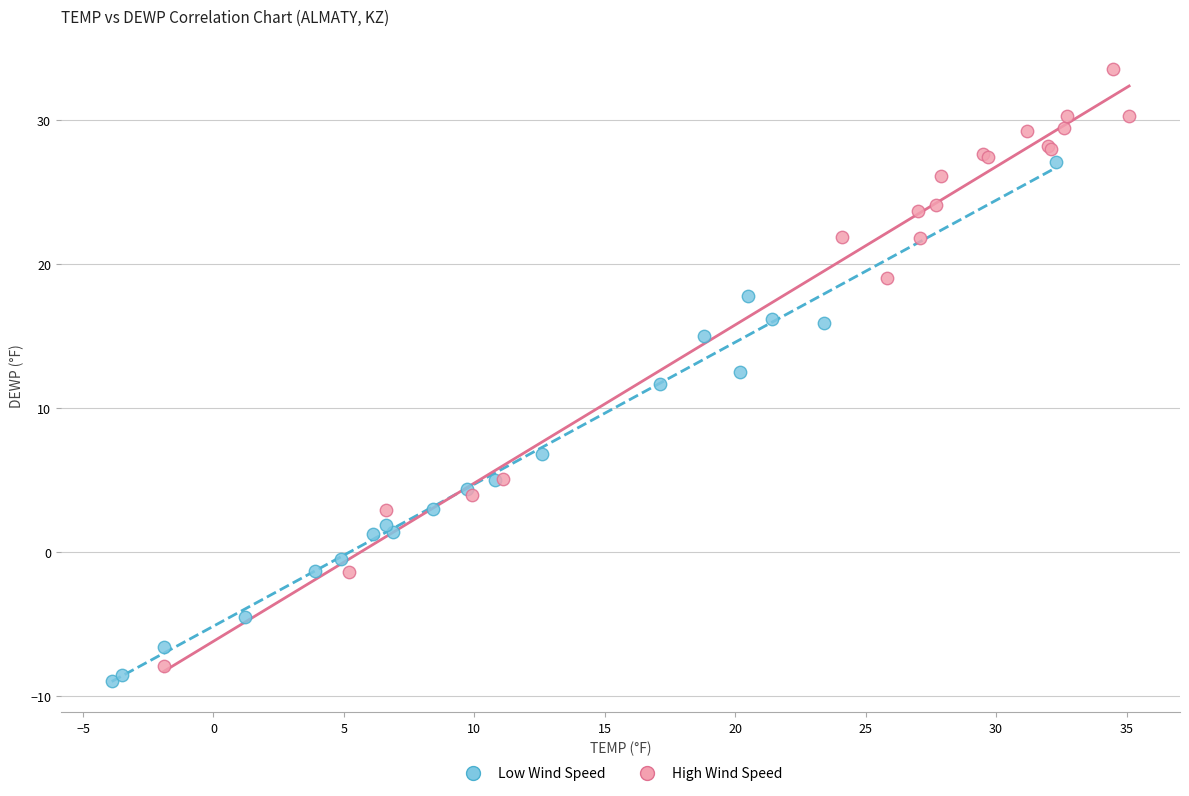

Which series contains the highest Y value?

High Wind Speed